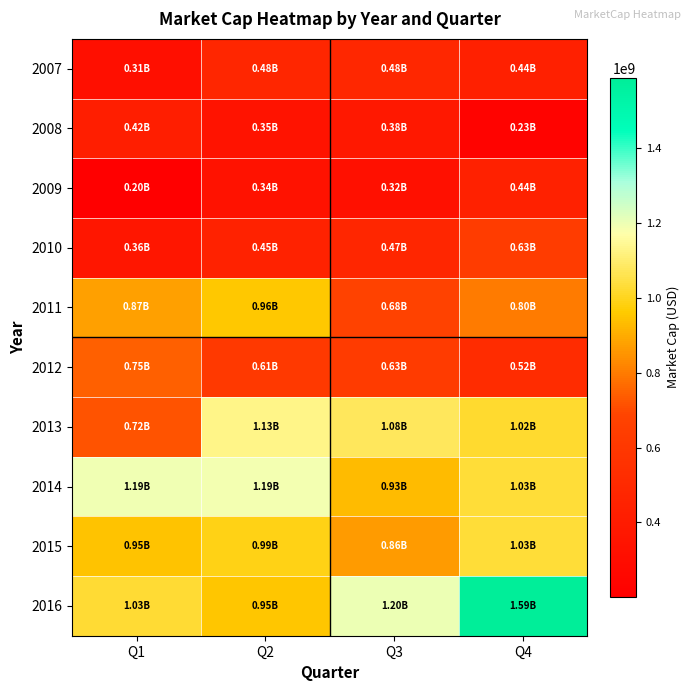

Reading left to right, what are all the values shown in this chart?

2007: Q1=312399140	Q2=480159320	Q3=483819560	Q4=437091160
2008: Q1=419787780	Q2=345770500	Q3=380070560	Q4=229035660
2009: Q1=201706200	Q2=336055820	Q3=320820500	Q4=439964800
2010: Q1=364815000	Q2=447703800	Q3=473215080	Q4=631802720
2011: Q1=873459720	Q2=958945320	Q3=676854320	Q4=797353200
2012: Q1=745615520	Q2=609612300	Q3=629314000	Q4=516839180
2013: Q1=716683800	Q2=1130104320	Q3=1075763520	Q4=1023419820
2014: Q1=1194997660	Q2=1190475230	Q3=932242500	Q4=1031281060
2015: Q1=948302940	Q2=991989425	Q3=864710640	Q4=1031556000
2016: Q1=1026741600	Q2=951307200	Q3=1197883260	Q4=1587443550